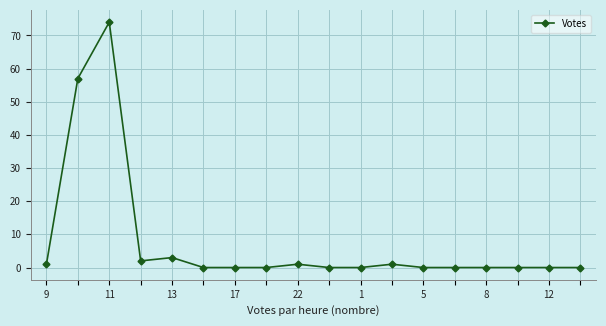

Reading left to right, what are all the values shown in this chart?

1	57	74	2	3	0	0	0	1	0	0	1	0	0	0	0	0	0